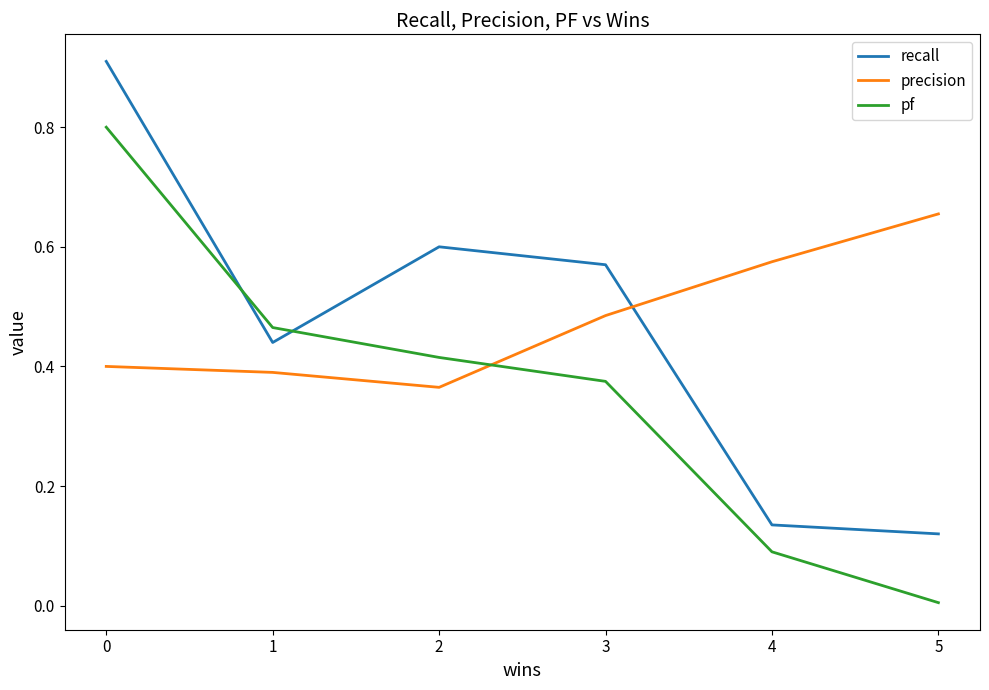

What is the total value across all series at 0?

2.1